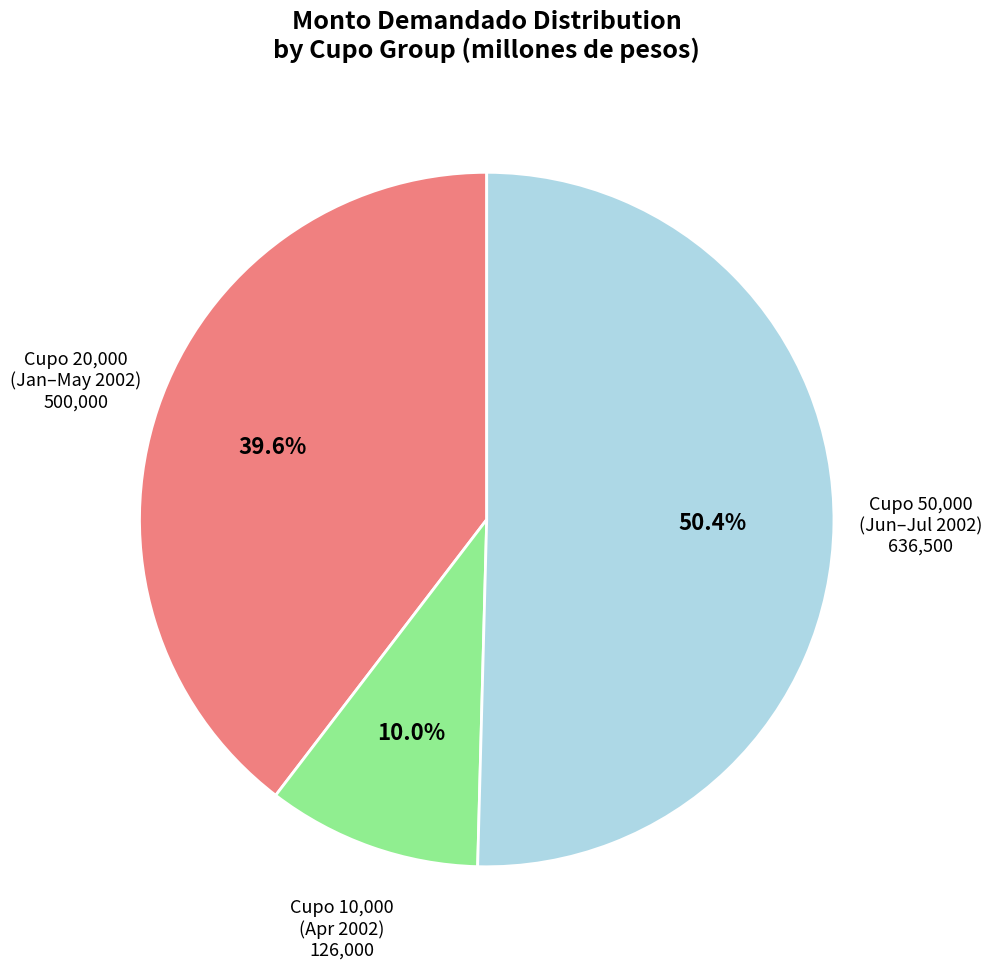

Is there any slice that represents more than half of the pie?

Yes